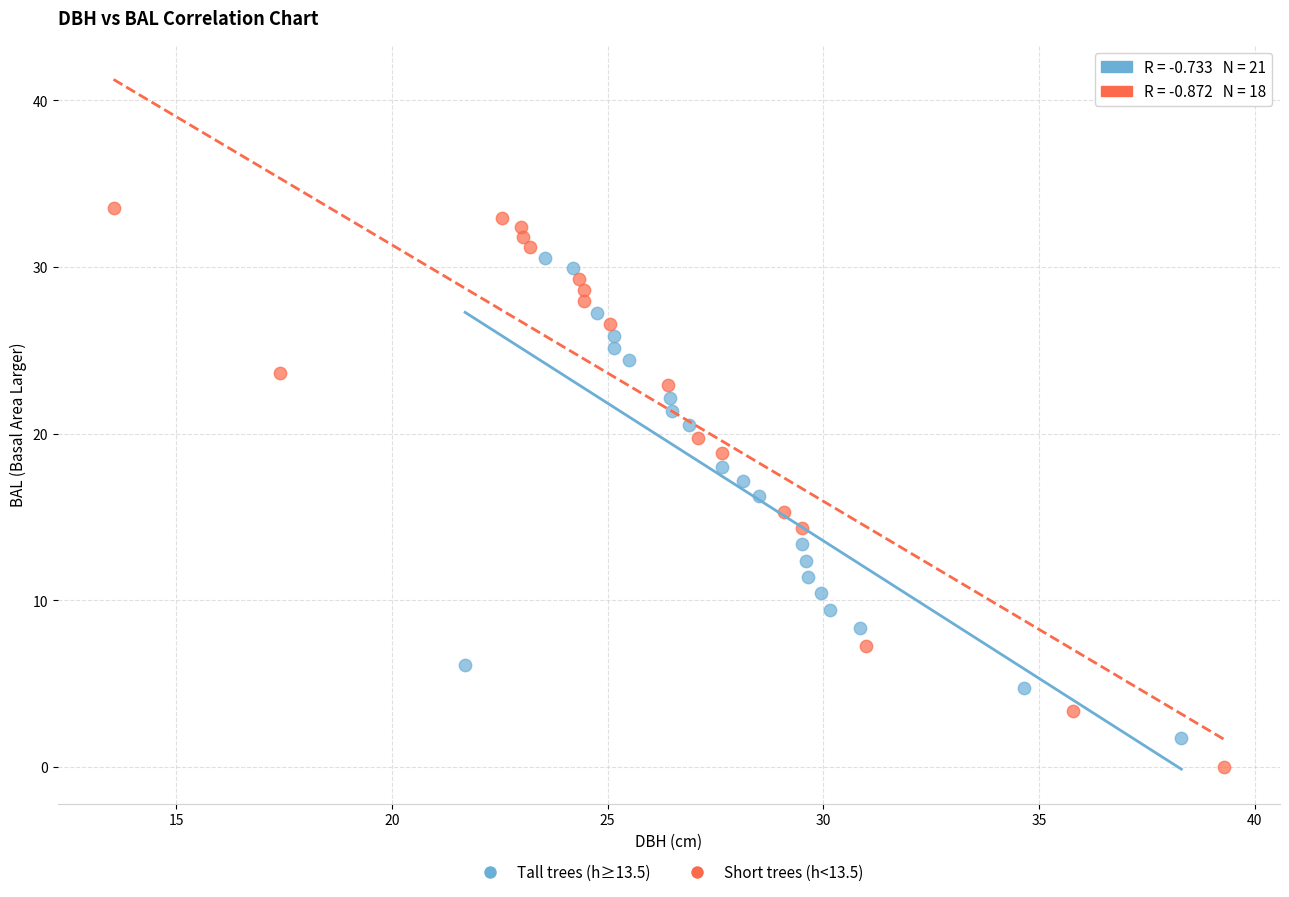

Which series has the largest Y range (max minus min)?

Short trees (h<13.5)